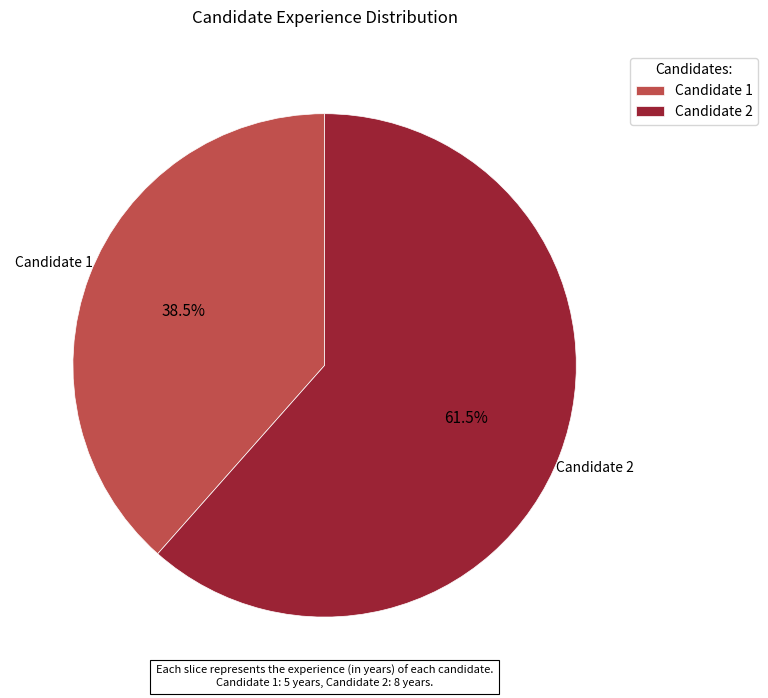

Which has a higher value, Candidate 2 or Candidate 1?

Candidate 2